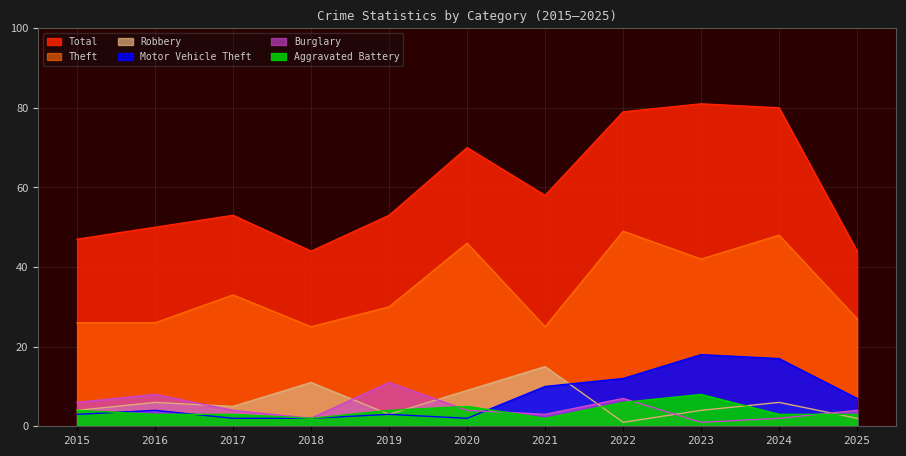

Is it true that Motor Vehicle Theft equals 12 at 2022?

True